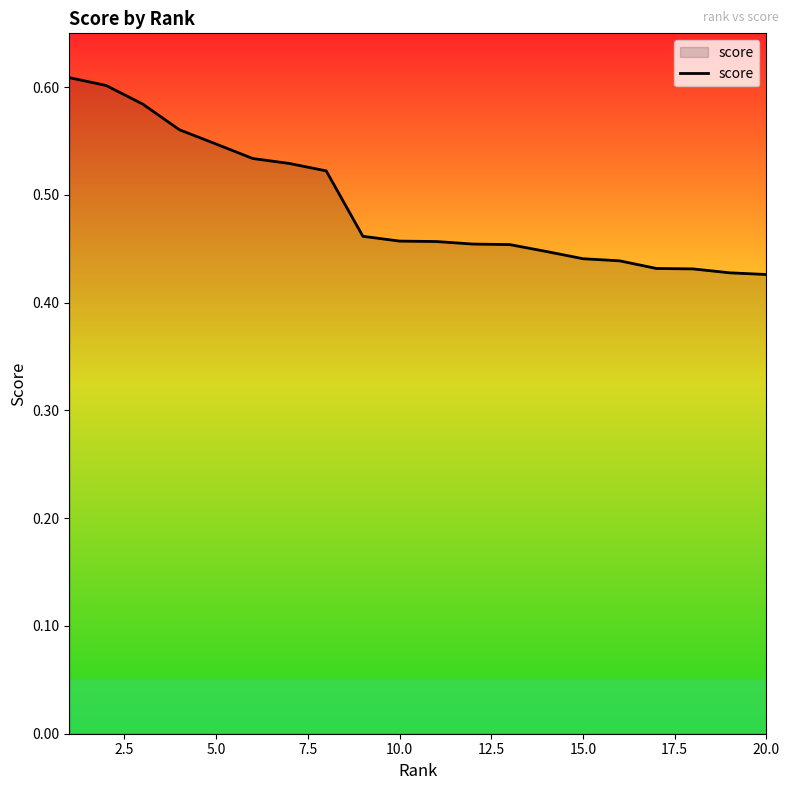

How many lines are shown in the chart?

1